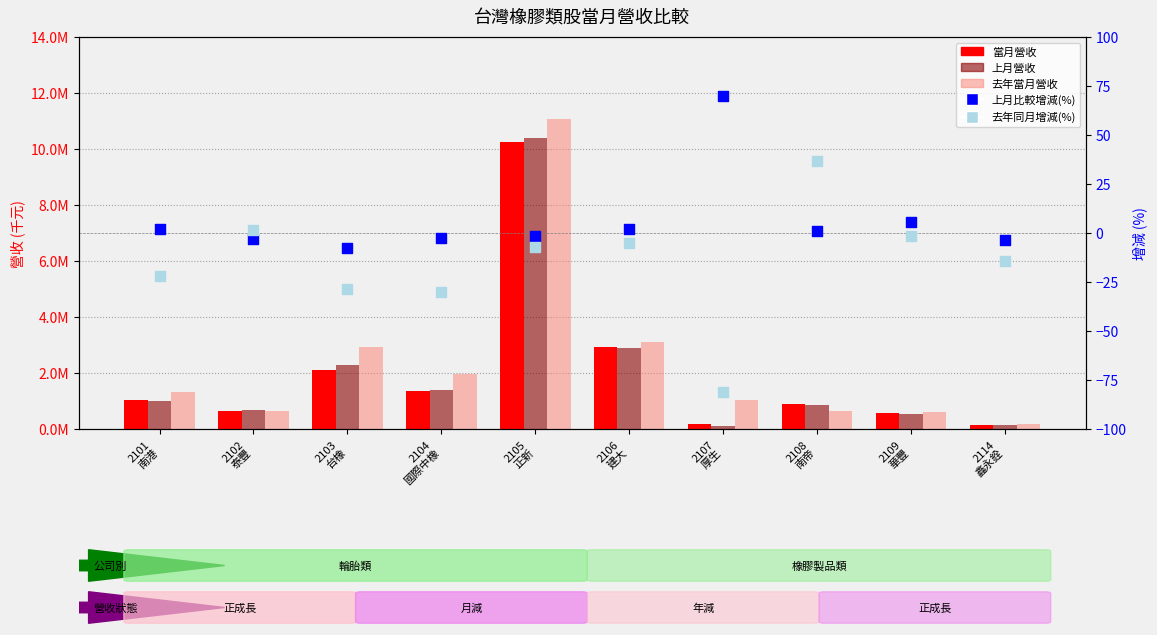

At how many categories does at least one series exceed 9281639?

1